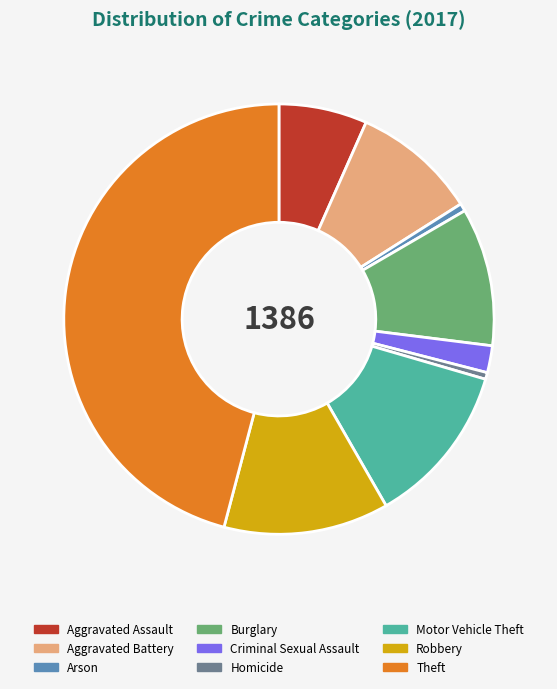

Between Aggravated Battery and Criminal Sexual Assault, which is larger?

Aggravated Battery